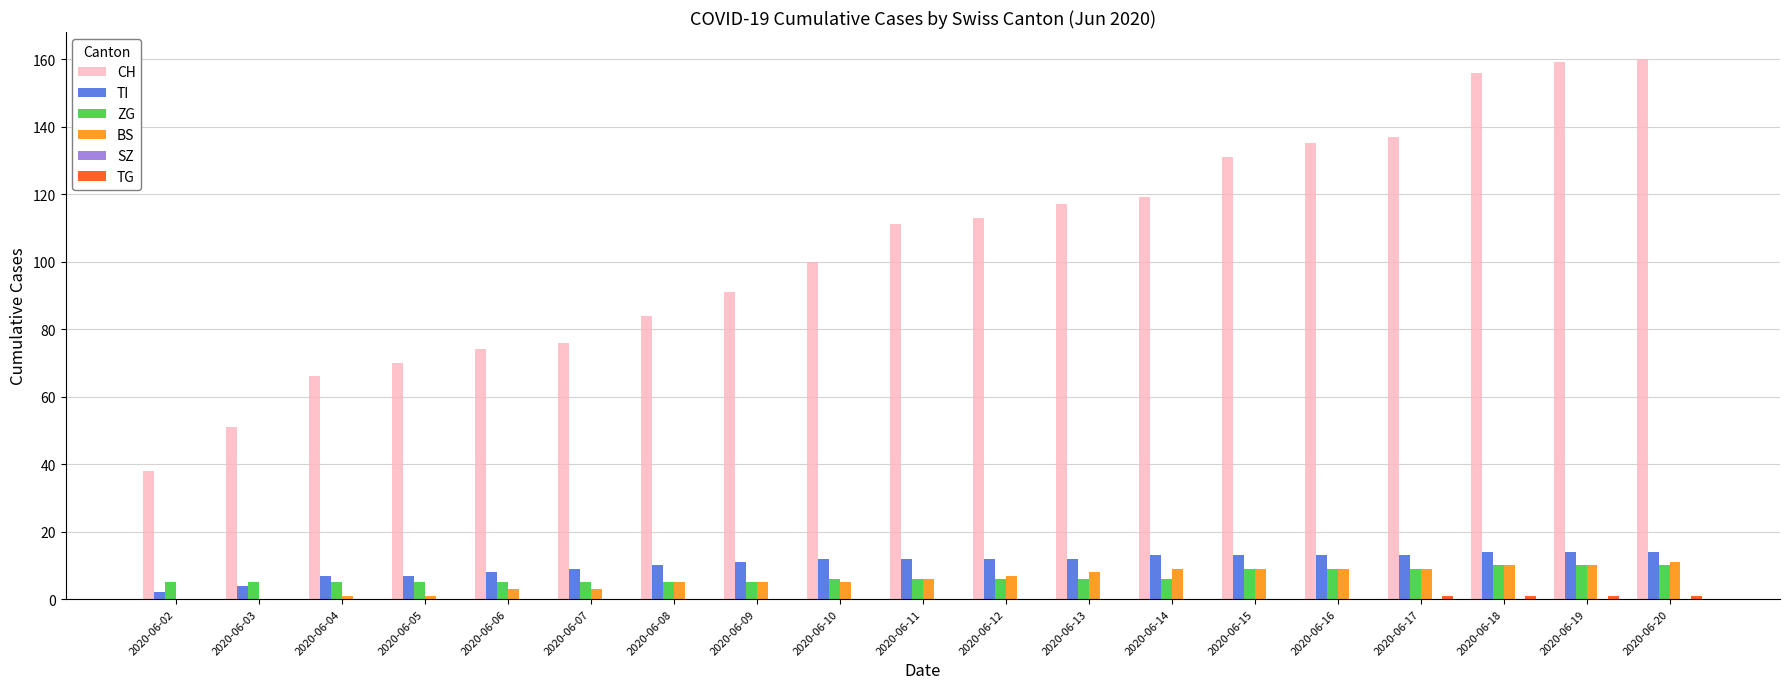

Which series has the largest total across all categories?

CH